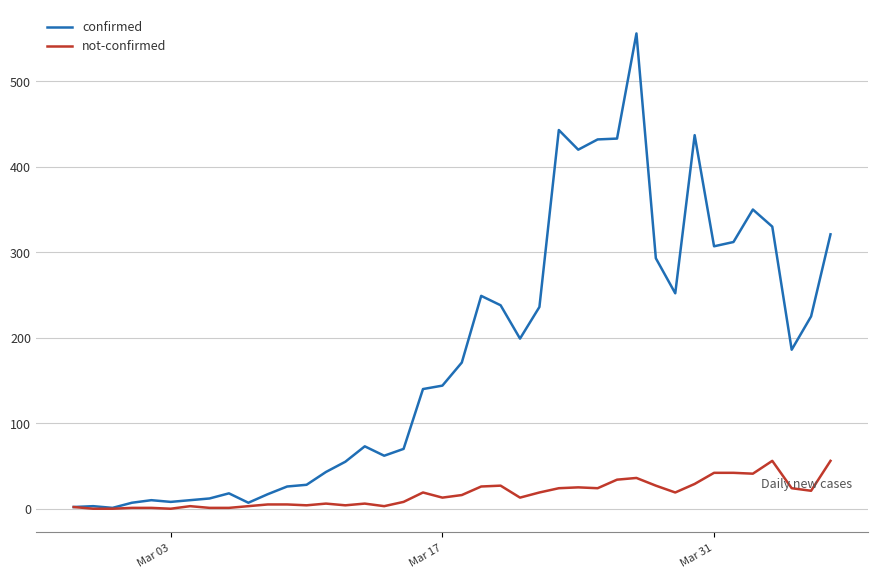

List the series in order of their peak value, lowest first.

not-confirmed, confirmed